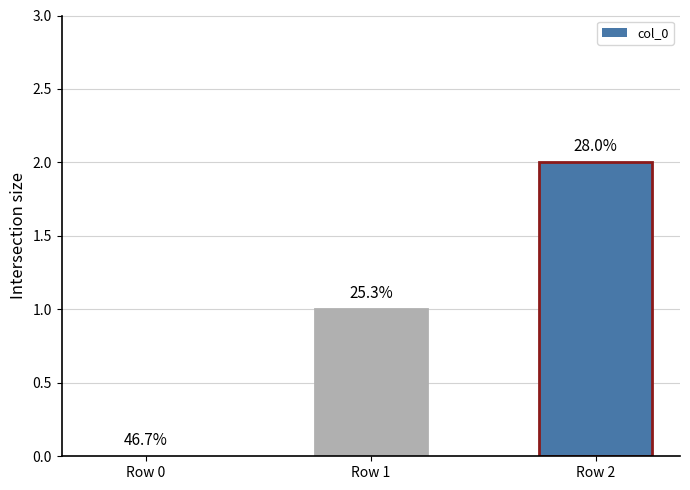

The chart shows a value of 0 at Row 0. True or false?

True